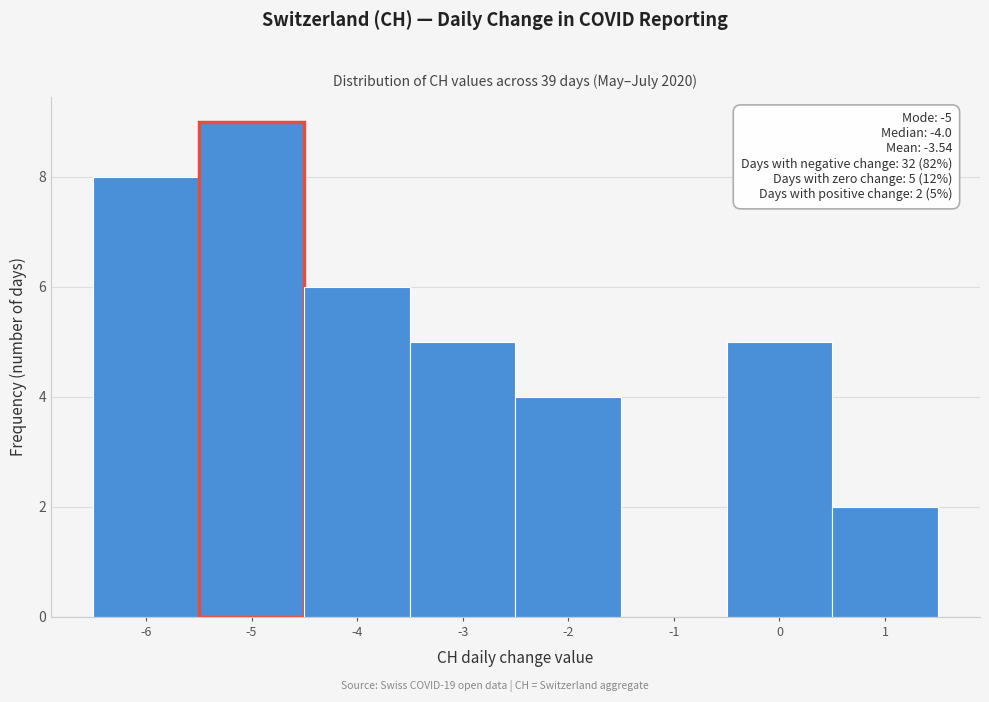

Over which range of the x-axis is the bar tallest?

-5.5 to -4.5